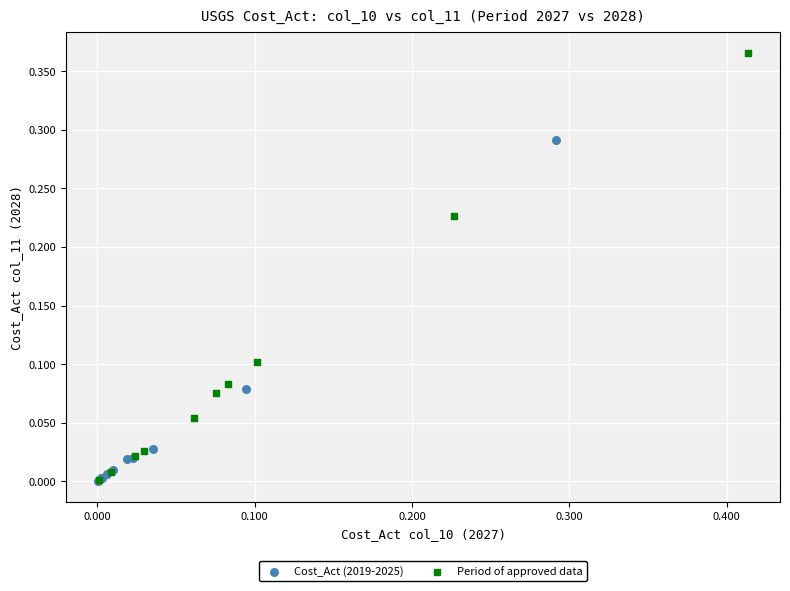

Which series has the widest spread of Y values?

Period of approved data